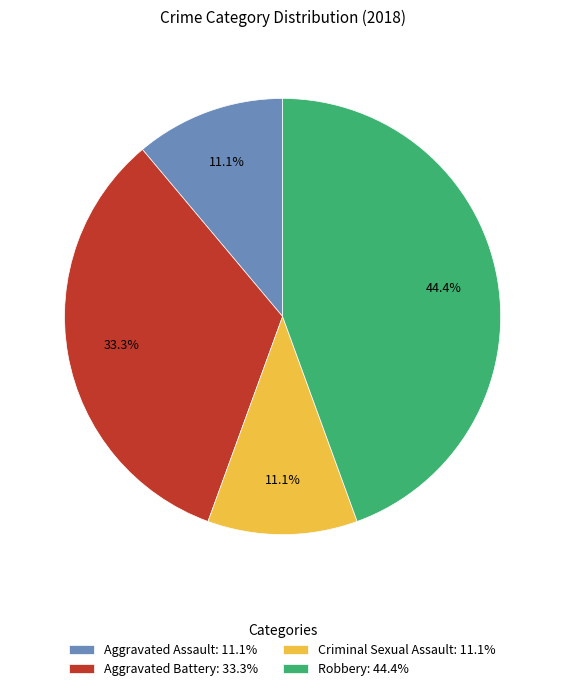

The Aggravated Assault slice represents 21% of the pie. True or false?

False